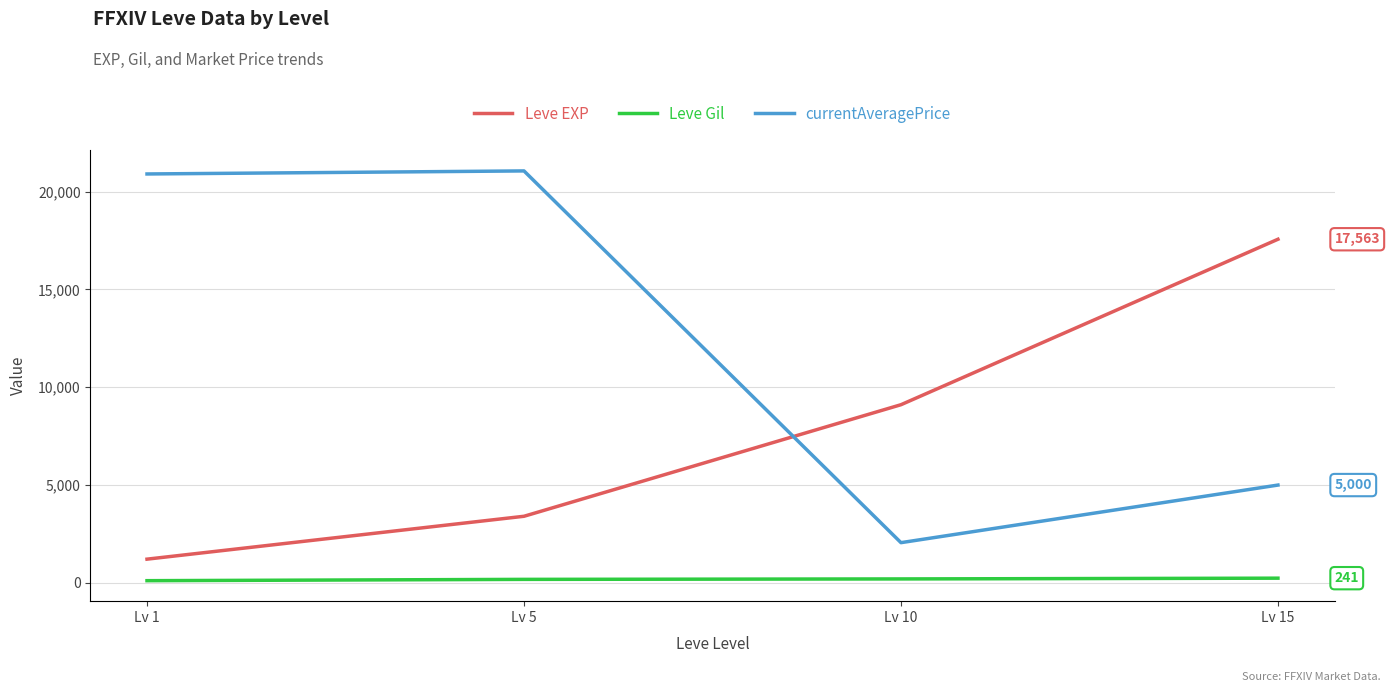

List the series in order of their overall mean, highest first.

currentAveragePrice, Leve EXP, Leve Gil